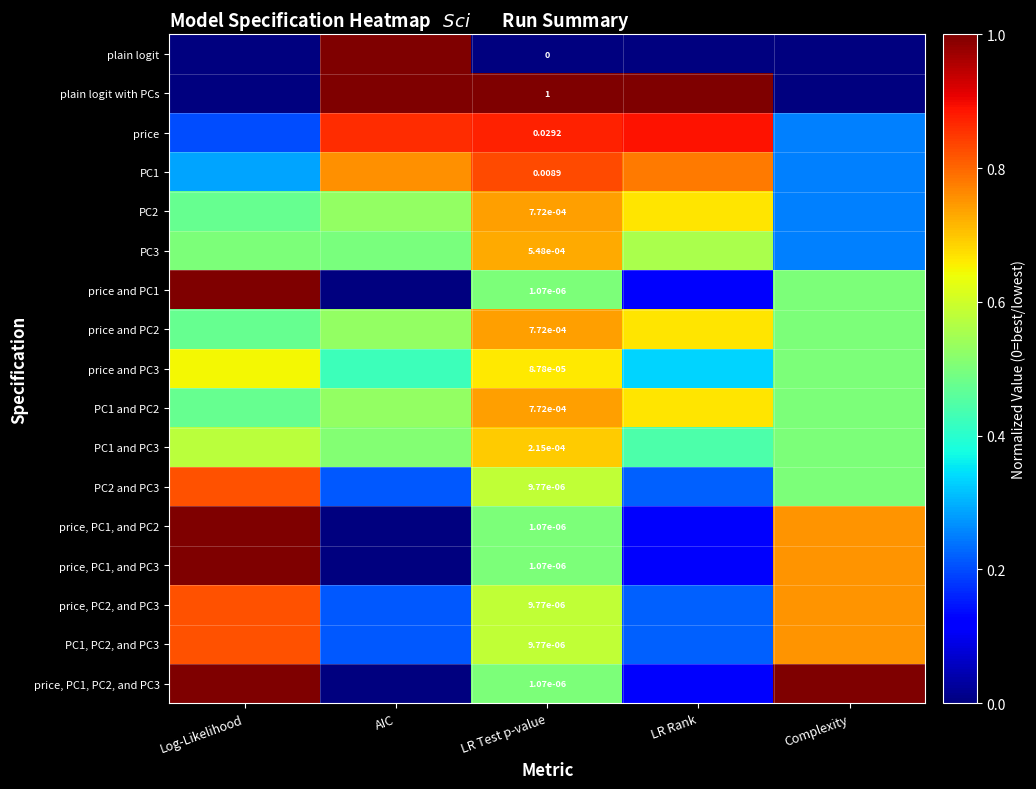

How many PC2 values are between 0 and 1?

5